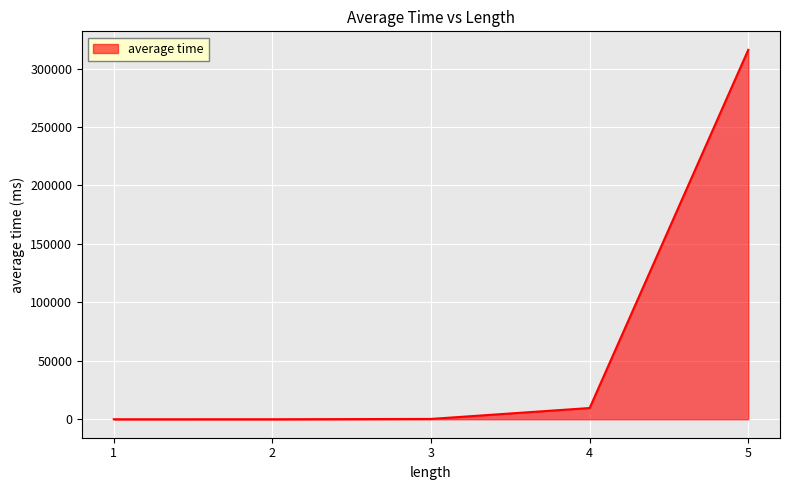

What is the maximum value shown in the chart?

316000.0